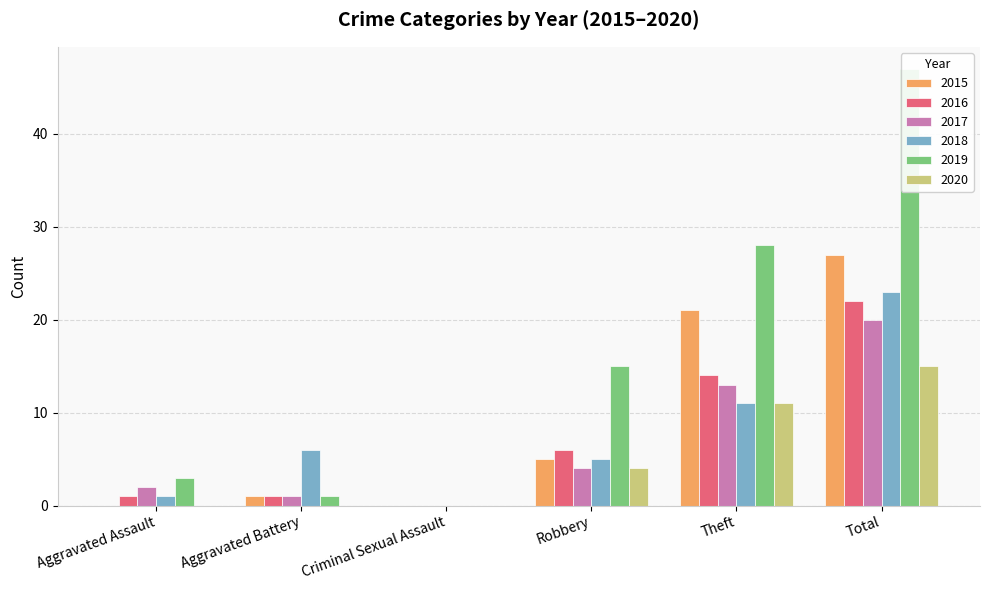

What is the sum of all 2016 values?

44